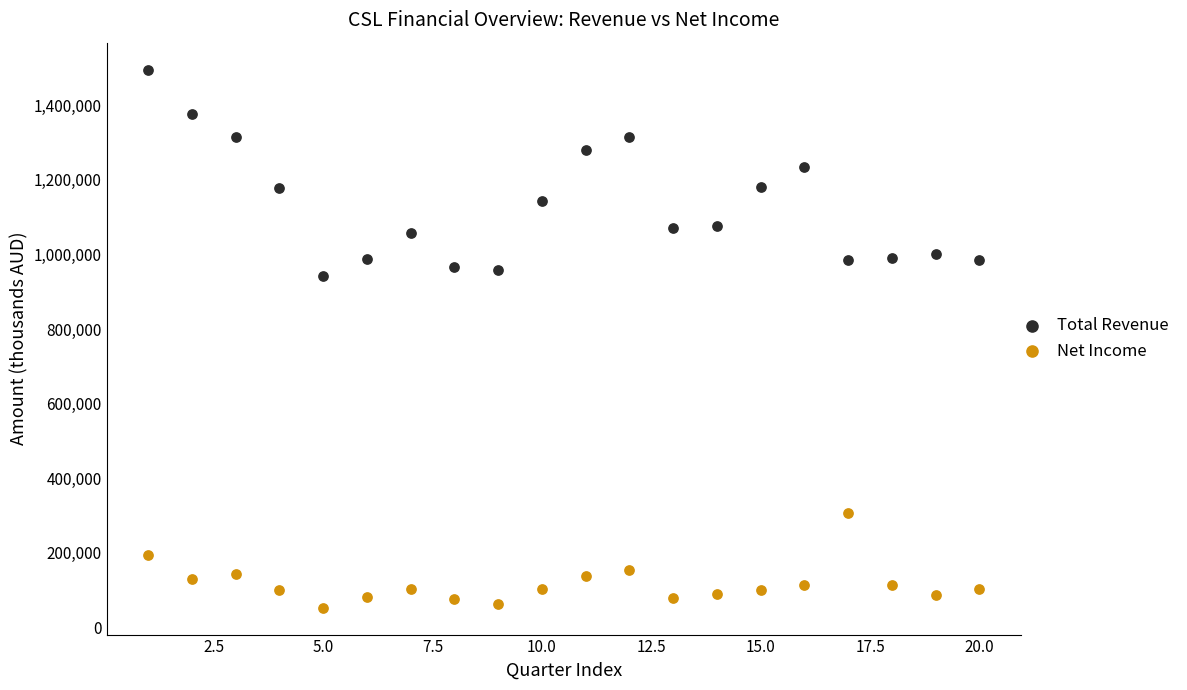

Which series has the widest spread of Y values?

Total Revenue